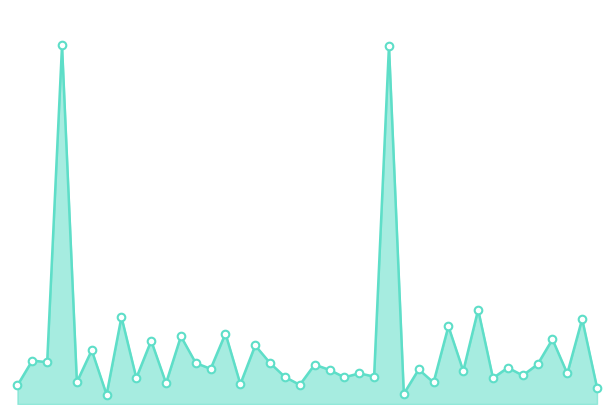

Does the chart have visible grid lines?

No